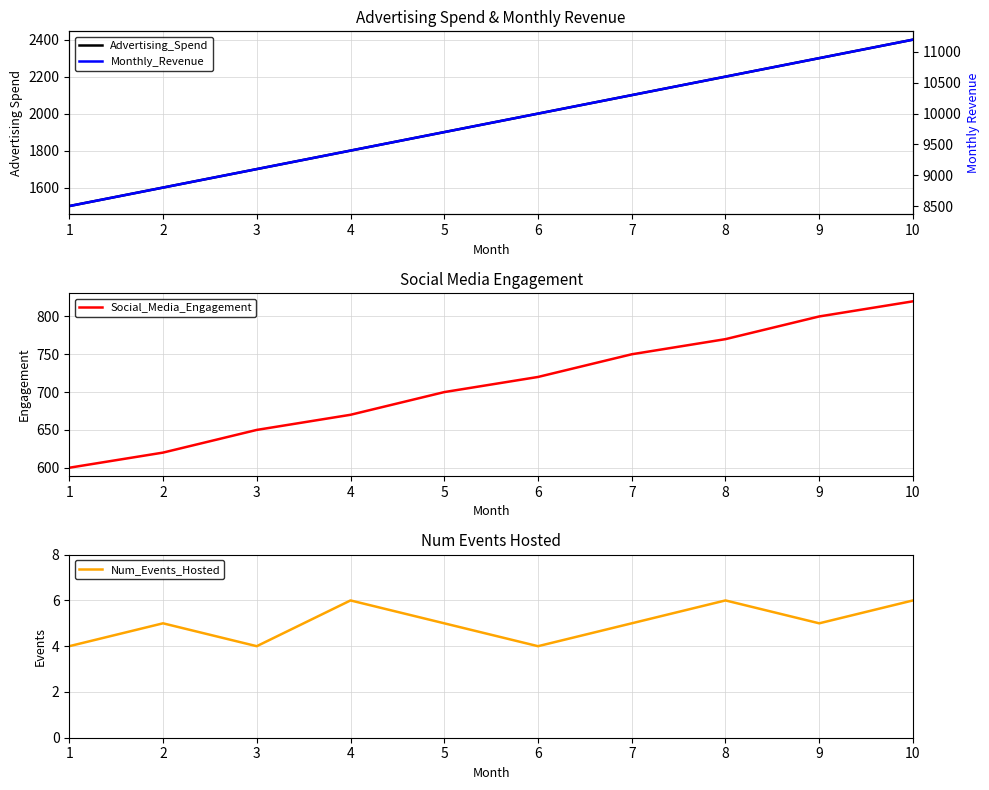

What is the value of the Monthly_Revenue point at the 4th from the left?

9400